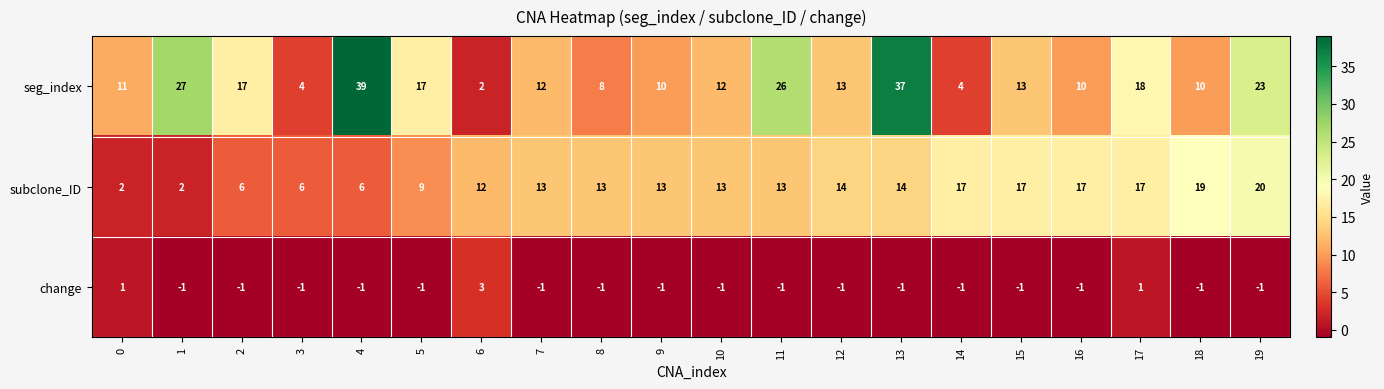

Rank the series by their average value, from lowest to highest.

change, subclone_ID, seg_index